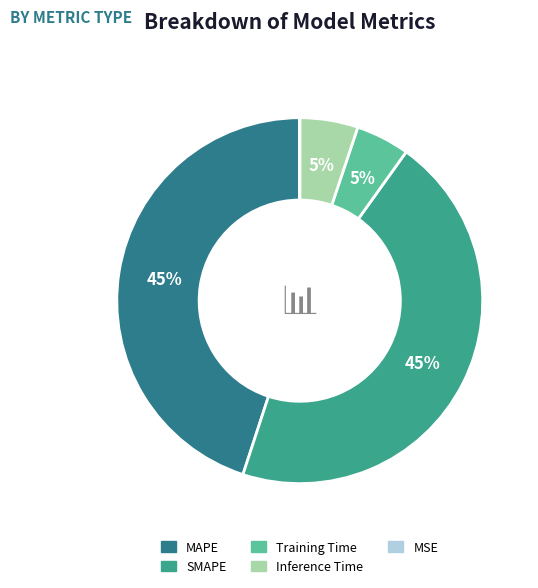

Does any single category account for the majority?

No